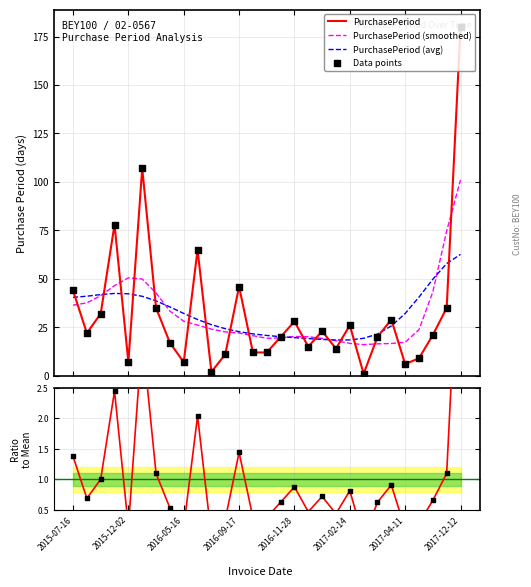

What is the minimum value for PurchasePeriod (avg)?

18.4